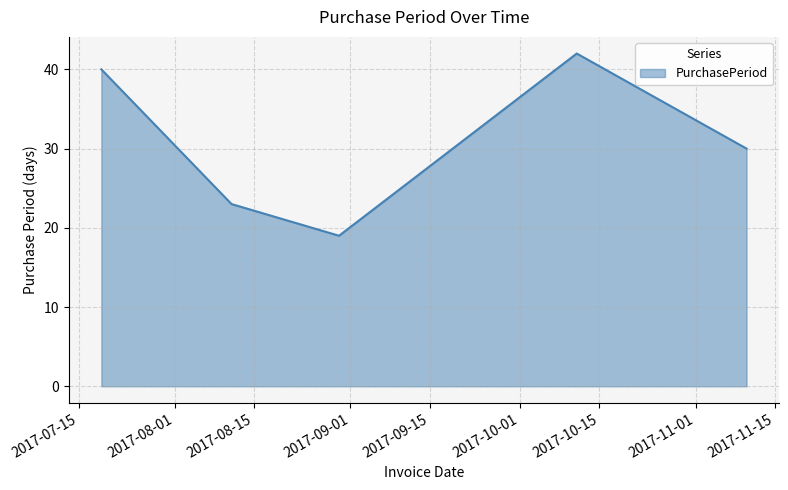

What is the minimum value shown in the chart?

19